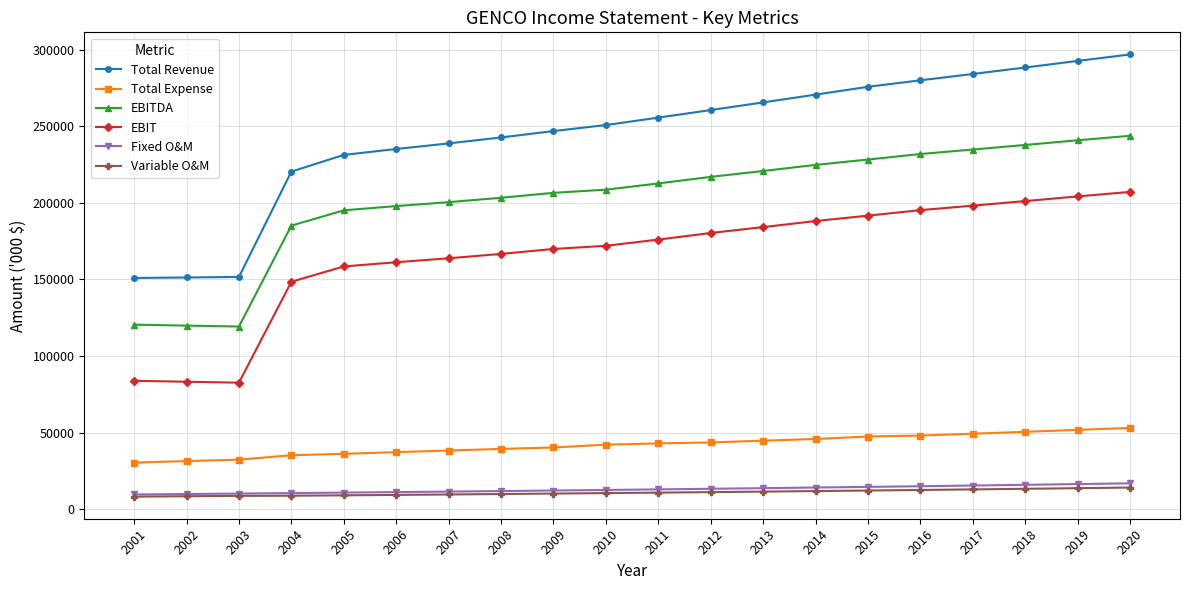

What is the minimum value for Total Revenue?

150930.7